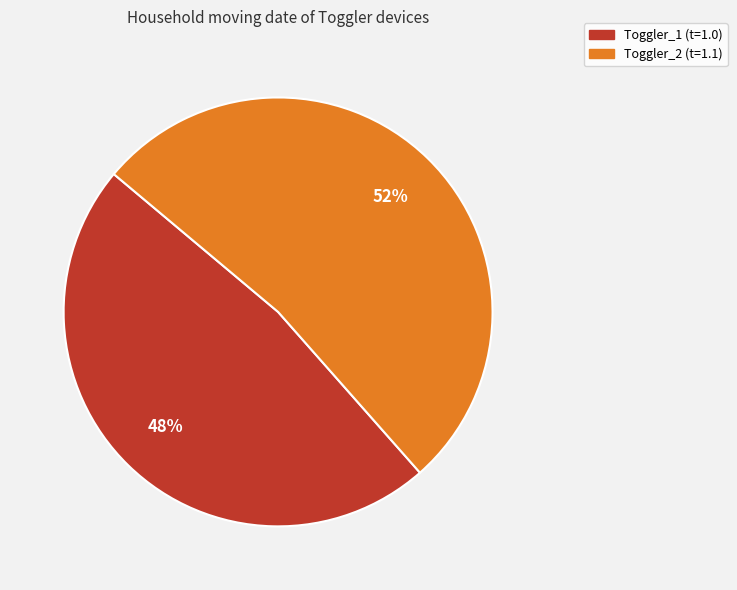

To the nearest percent, what is the average slice percentage?

50%